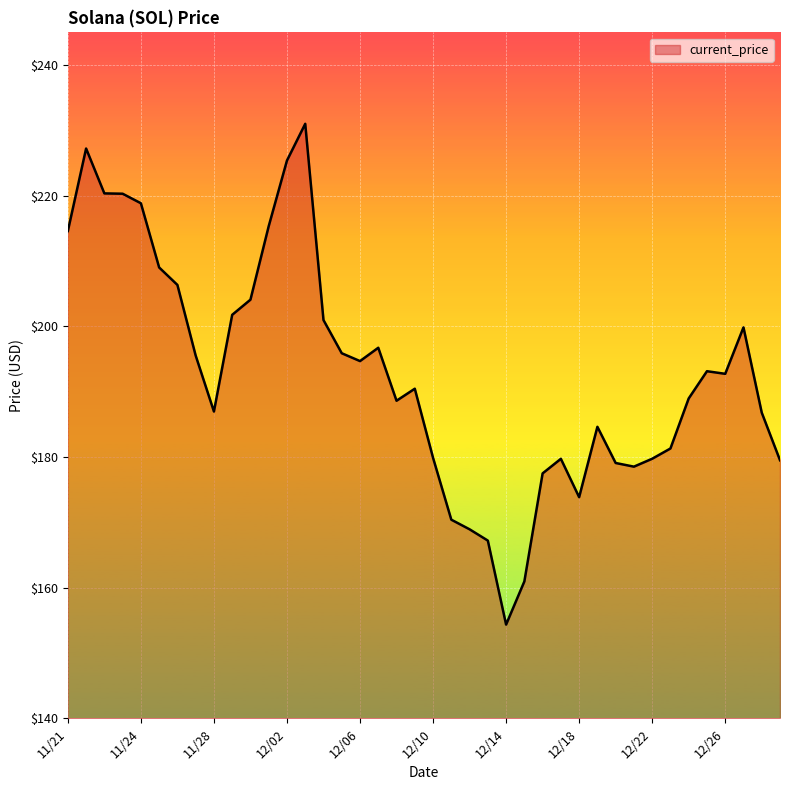

What is the smallest value displayed?

154.3